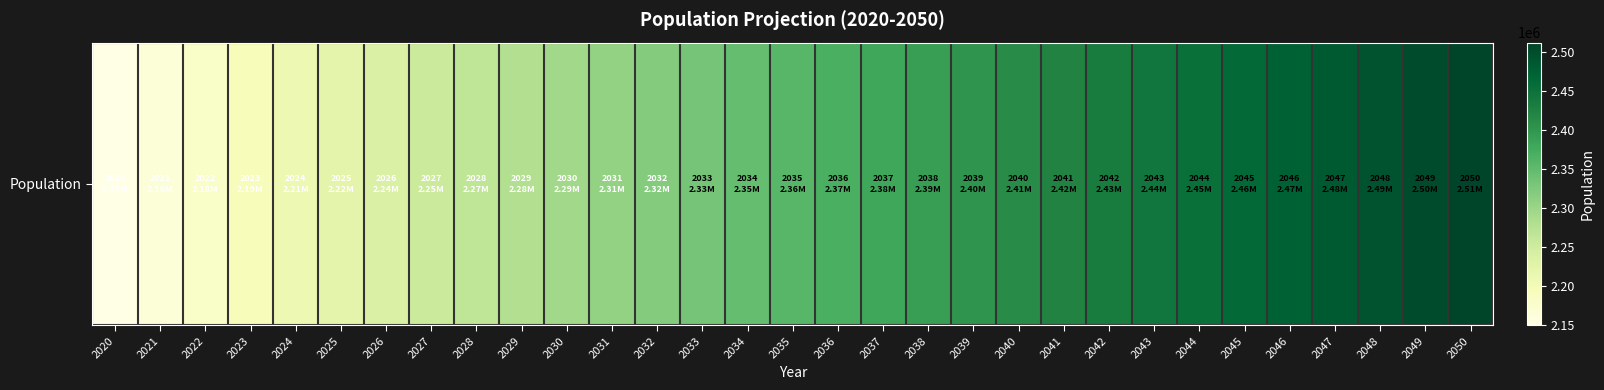

What is the smallest value displayed?

2148917